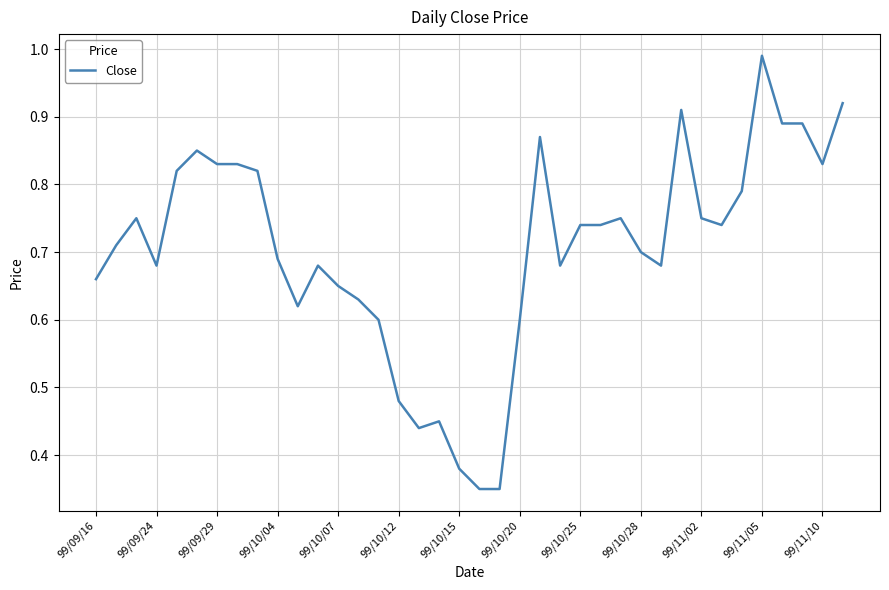

At which category does the chart reach its peak across all series?

99/11/05